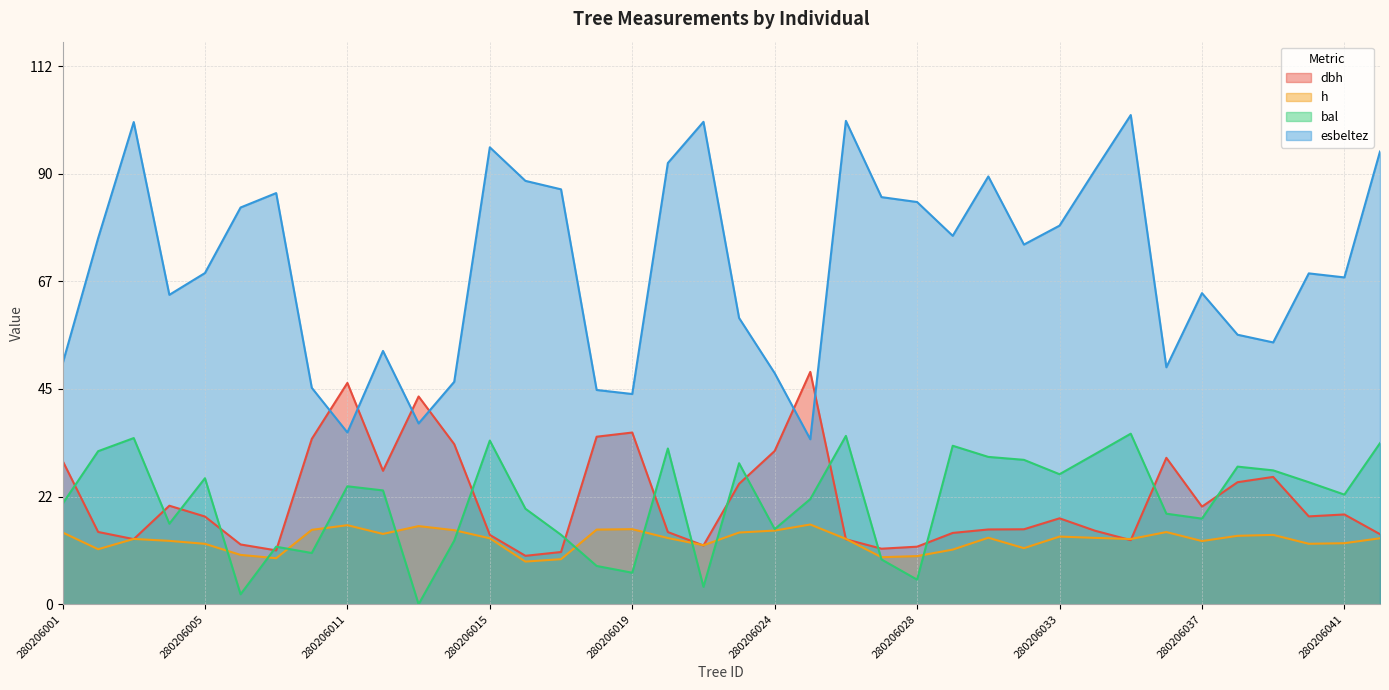

What is the sum of all h values?

507.1